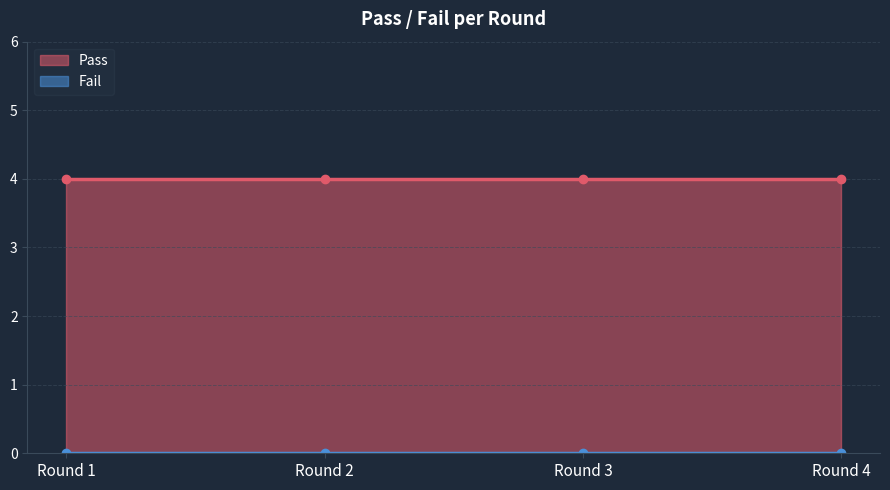

Is the value of Pass at Round 4 greater than the value of Fail at Round 4?

Yes